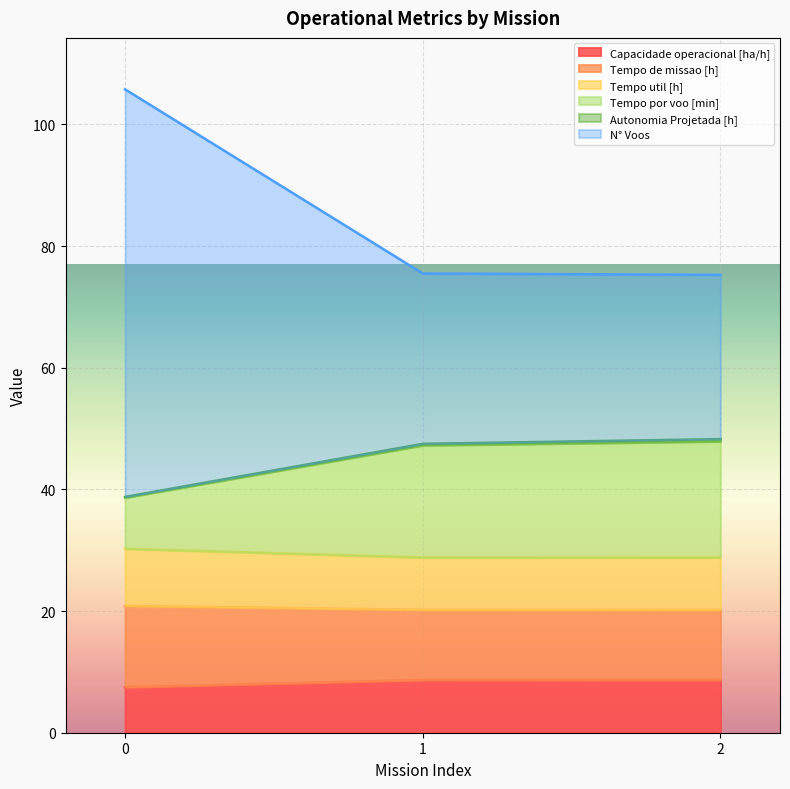

What is the highest value of the Capacidade operacional [ha/h] series?

8.7